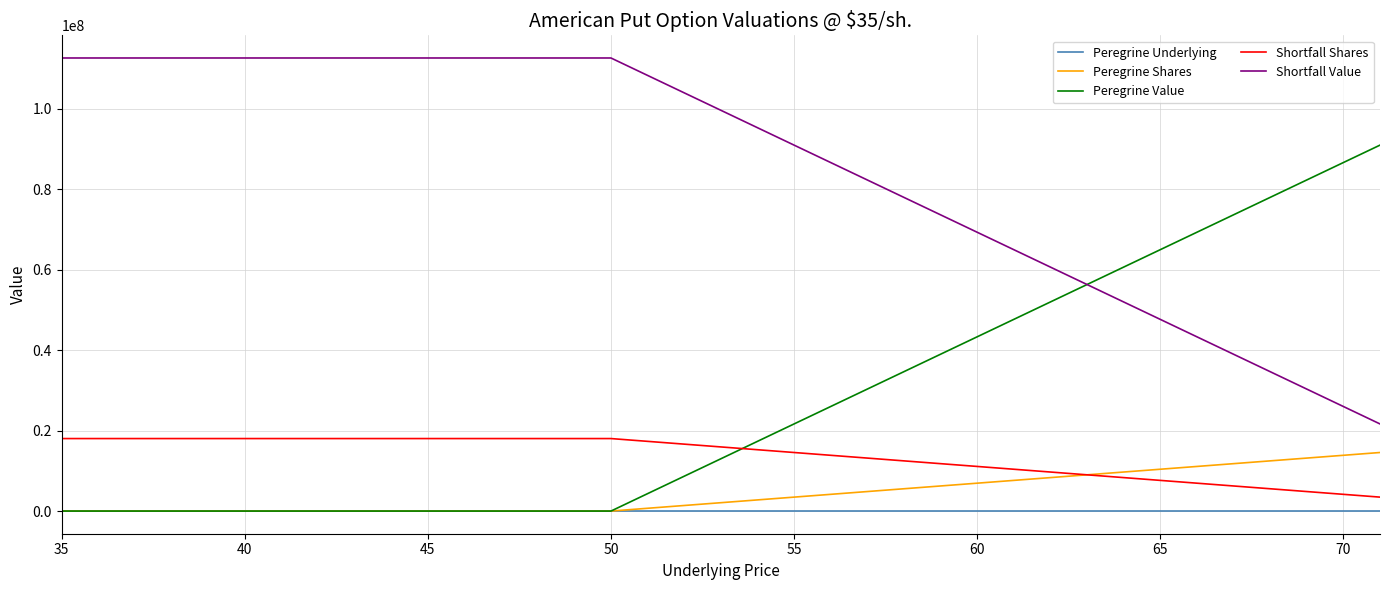

True or false: Peregrine Underlying and Shortfall Shares intersect in this chart.

False